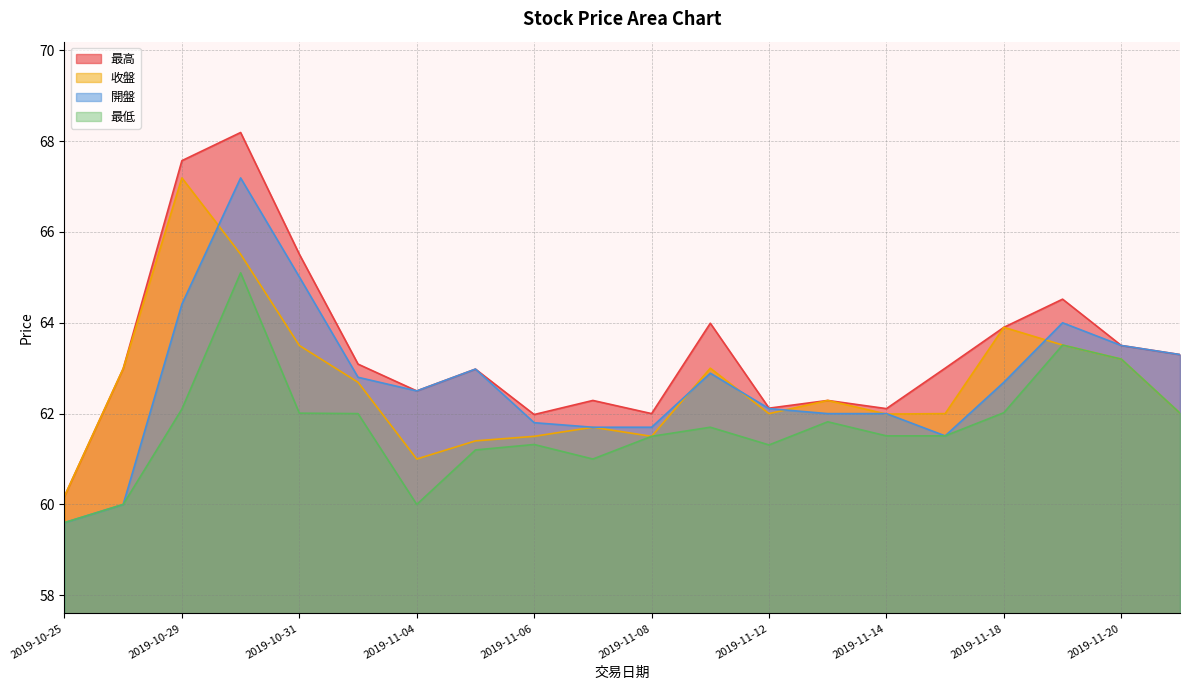

Reading left to right, list all the values displayed in this chart.

最高: 60.2	63.0	67.6	68.2	65.5	63.1	62.5	63.0	62.0	62.3	62.0	64.0	62.1	62.3	62.1	63.0	63.9	64.5	63.5	63.3
收盤: 60.2	63.0	67.2	65.5	63.5	62.7	61.0	61.4	61.5	61.7	61.5	63.0	62.0	62.3	62.0	62.0	63.9	63.5	63.2	62.0
開盤: 59.6	60.0	64.4	67.2	65.0	62.8	62.5	63.0	61.8	61.7	61.7	62.9	62.1	62.0	62.0	61.5	62.7	64.0	63.5	63.3
最低: 59.6	60.0	62.1	65.1	62.0	62.0	60.0	61.2	61.3	61.0	61.5	61.7	61.3	61.8	61.5	61.5	62.0	63.5	63.2	62.0